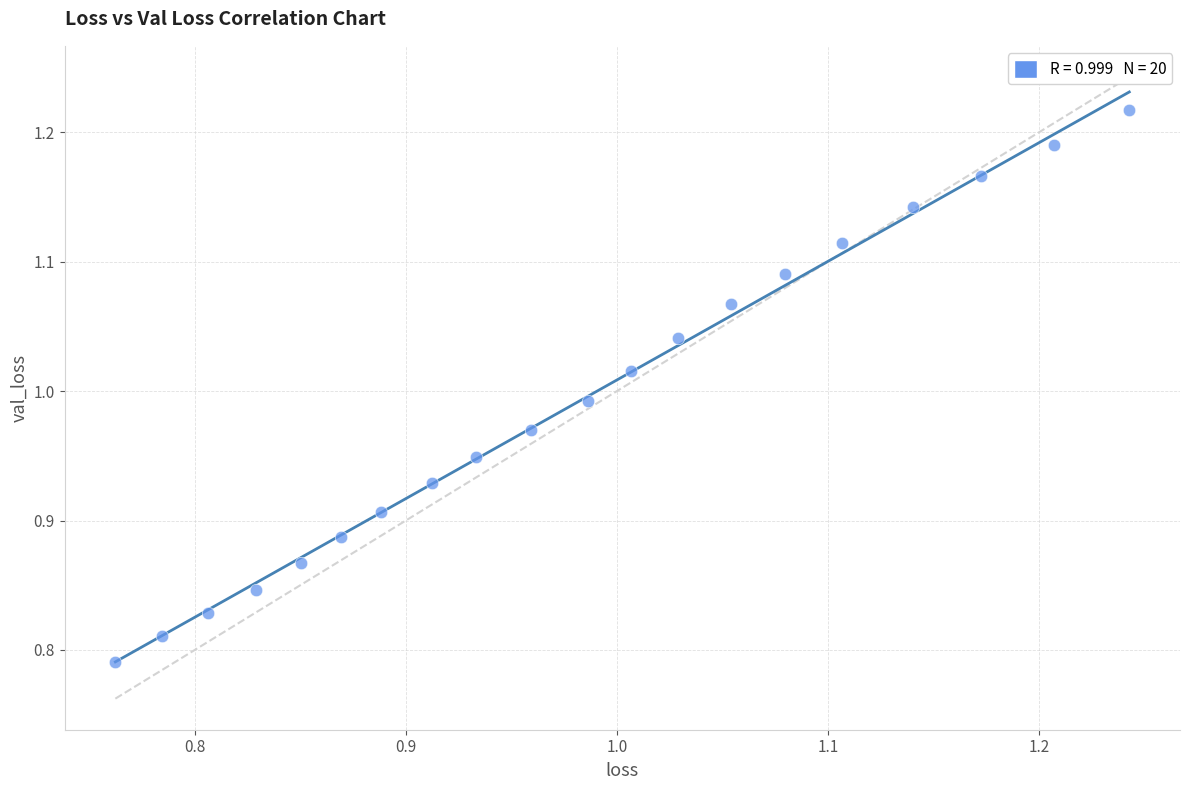

What is the range of Y values (max minus min)?

0.4